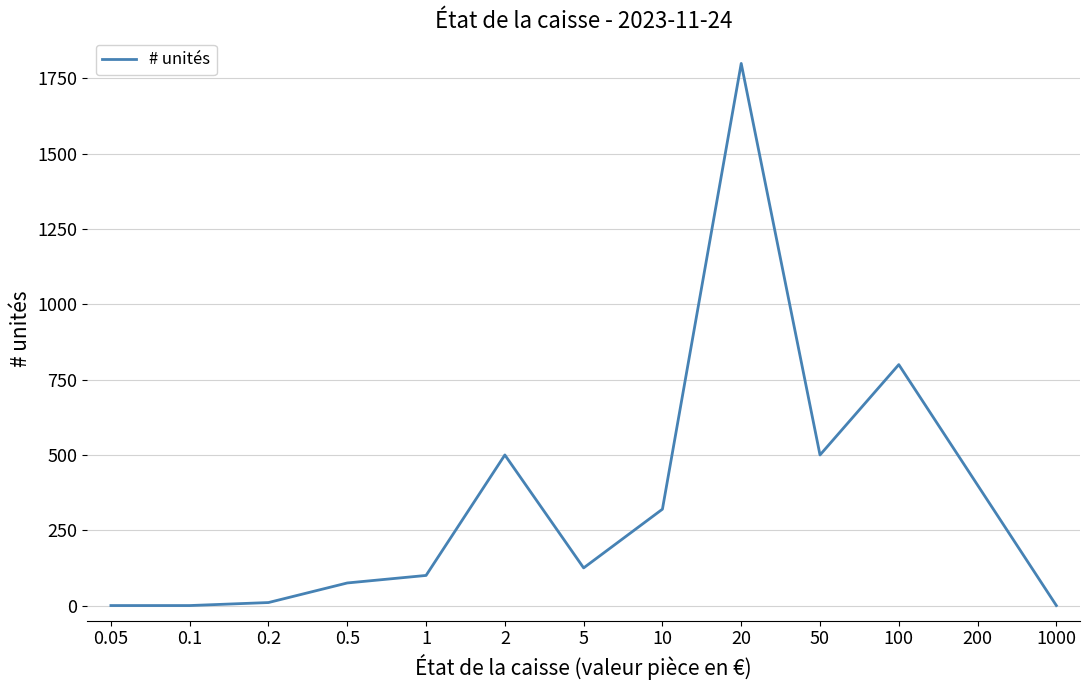

The chart shows a value of 800 at 100. True or false?

True